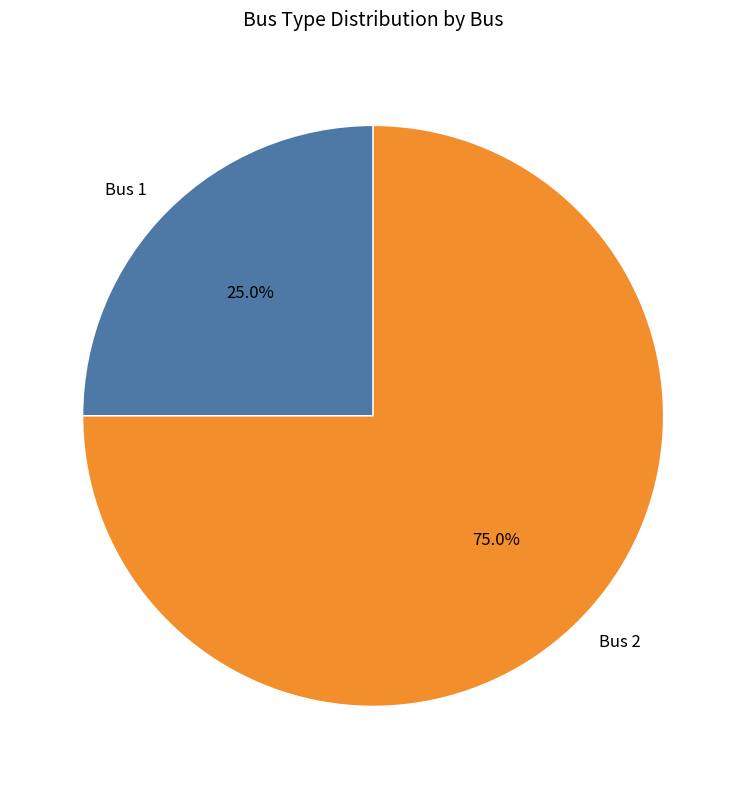

Which category has the biggest portion of the pie?

Bus 2